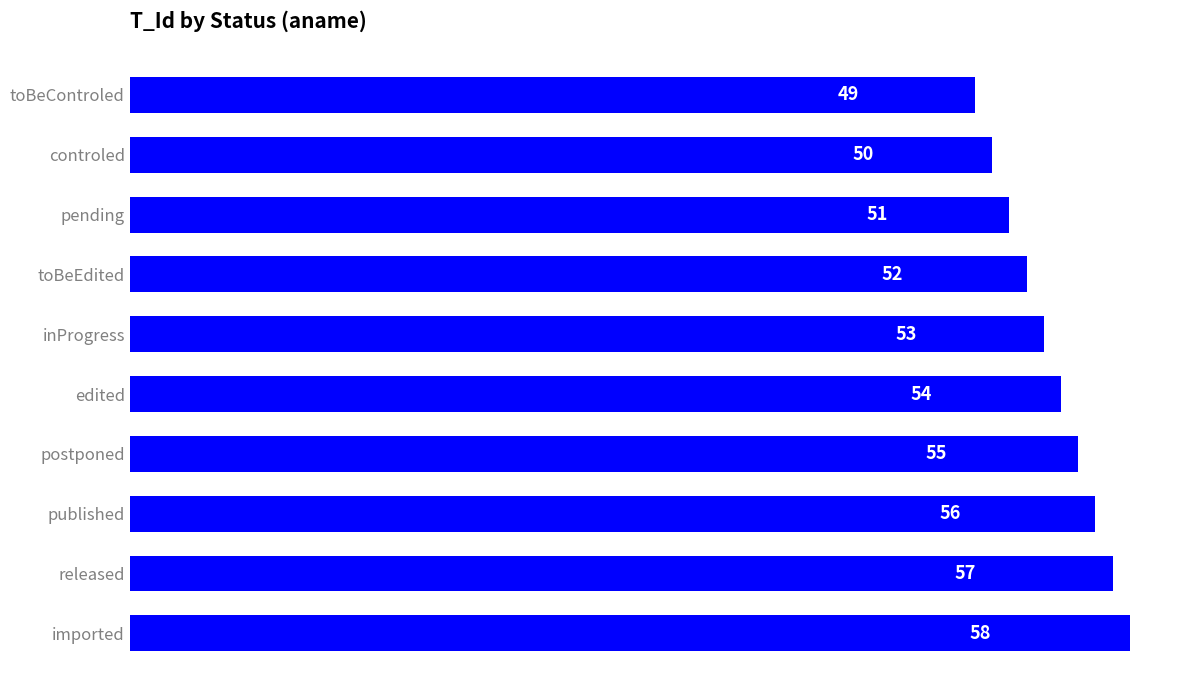

What is the value of the 2nd bar from the top?

50